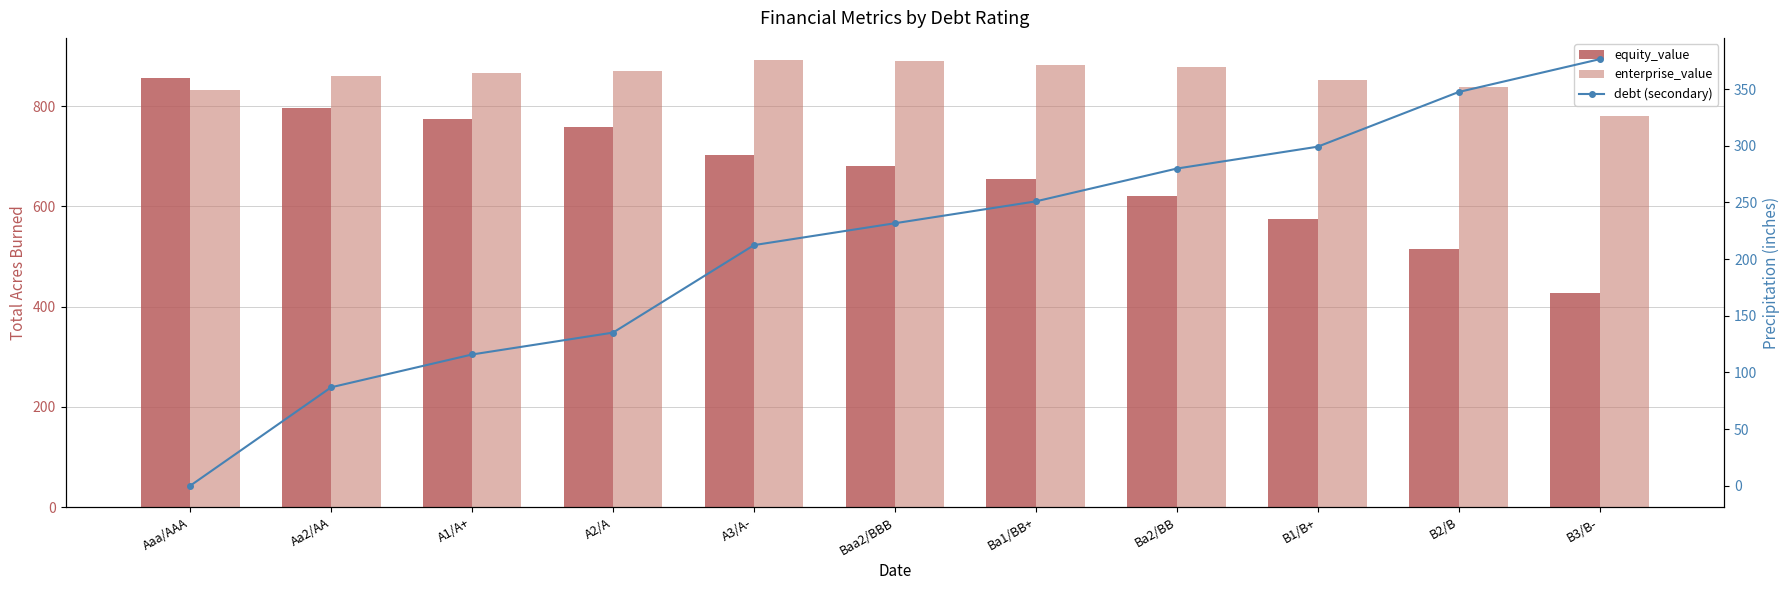

Is the value of enterprise_value at Aaa/AAA greater than the value of debt (secondary) at Ba1/BB+?

Yes